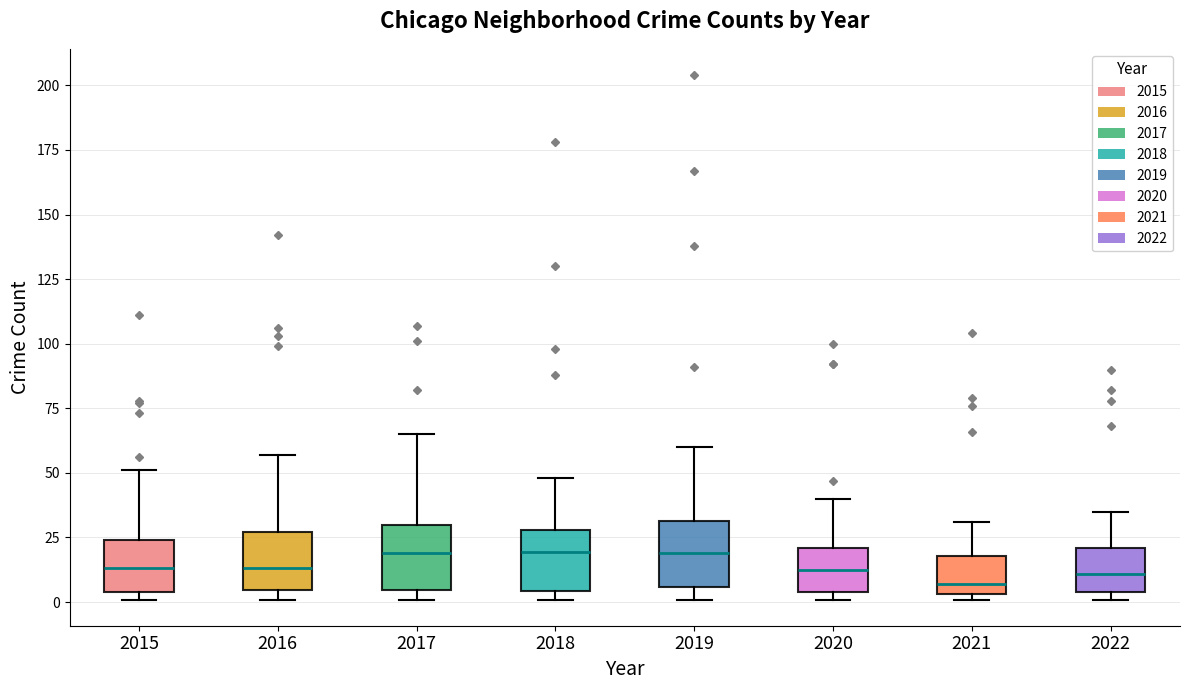

Reading left to right, read every box against the y-axis: the position of its median line, the range the box covers, and the ends of its whiskers. The values are not printed on the chart, so give them approximately, as read against the axis.

2015: median 15, box 5 to 25, whiskers 0 to 50
2016: median 15, box 5 to 25, whiskers 0 to 55
2017: median 20, box 5 to 30, whiskers 0 to 65
2018: median 20, box 5 to 30, whiskers 0 to 50
2019: median 20, box 5 to 30, whiskers 0 to 60
2020: median 15, box 5 to 20, whiskers 0 to 40
2021: median 5 (just above the box's lower edge), box 5 to 20, whiskers 0 to 30
2022: median 10, box 5 to 20, whiskers 0 to 35